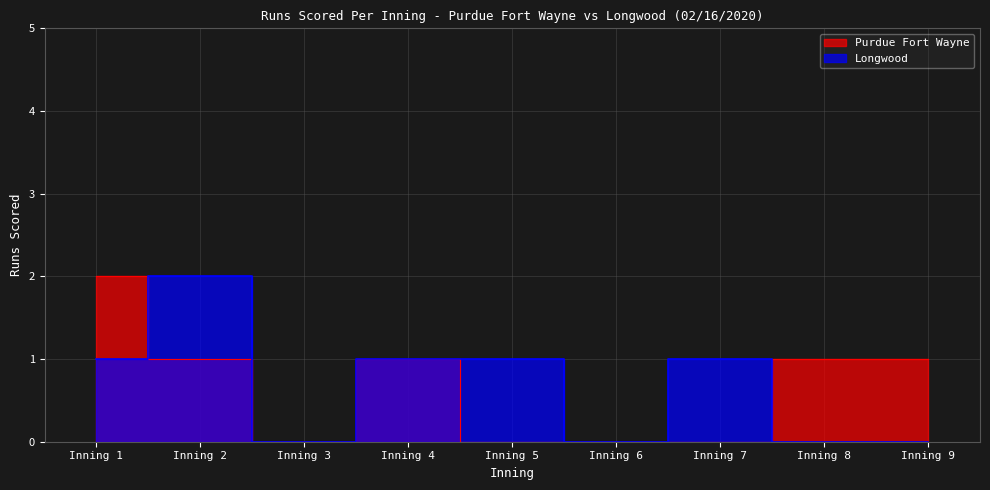

At how many categories does at least one series exceed 0?

7